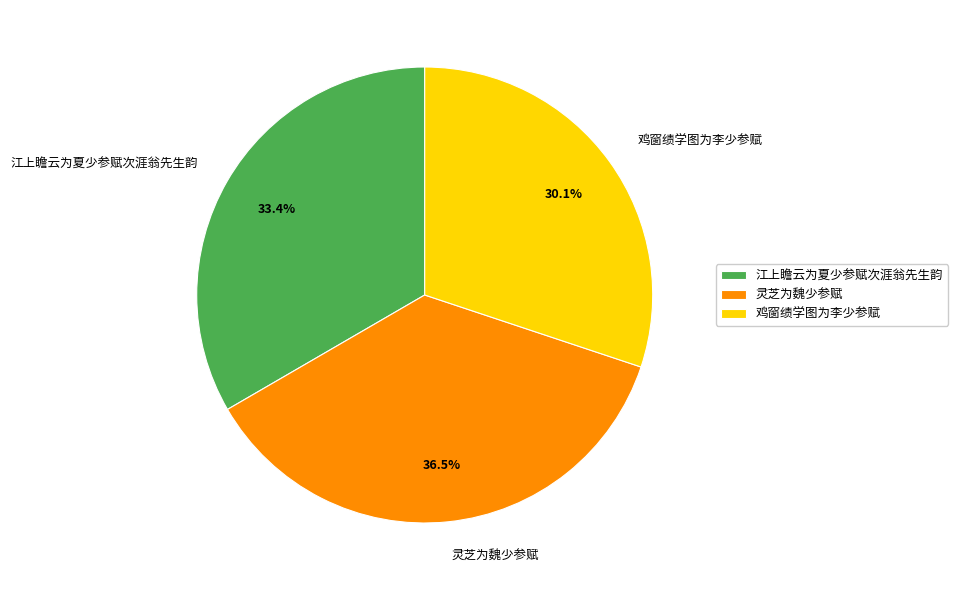

Count the number of slices in the pie.

3